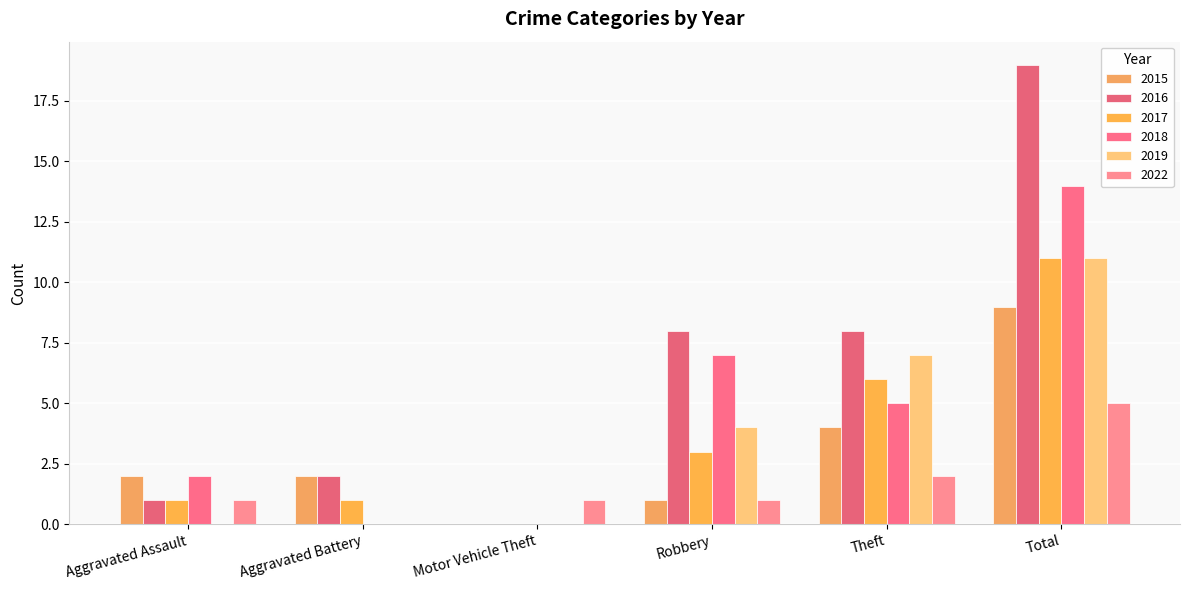

Which series has the largest range (max minus min)?

2016